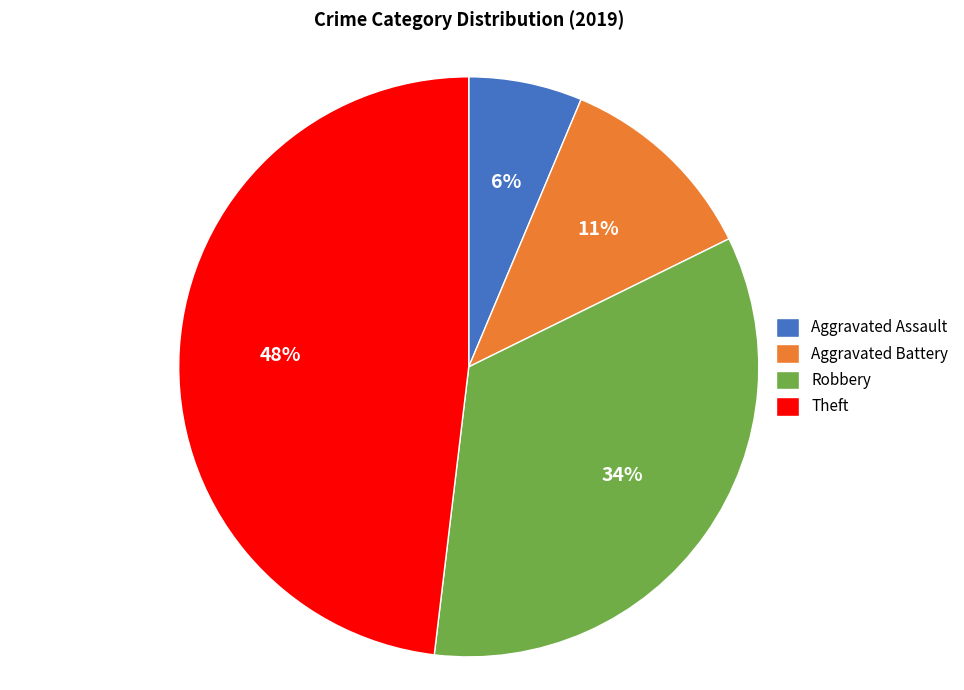

True or false: Theft accounts for 57% of the total.

False